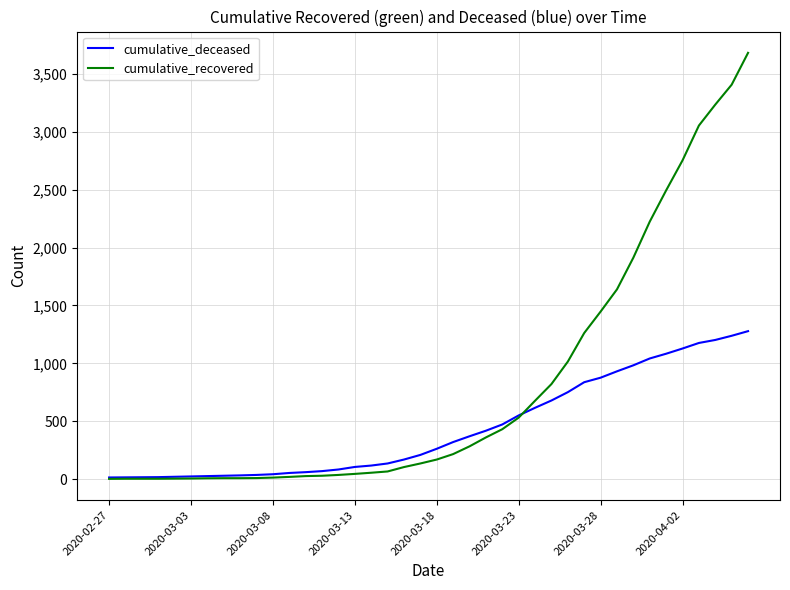

Rank the series by their average value, from lowest to highest.

cumulative_deceased, cumulative_recovered